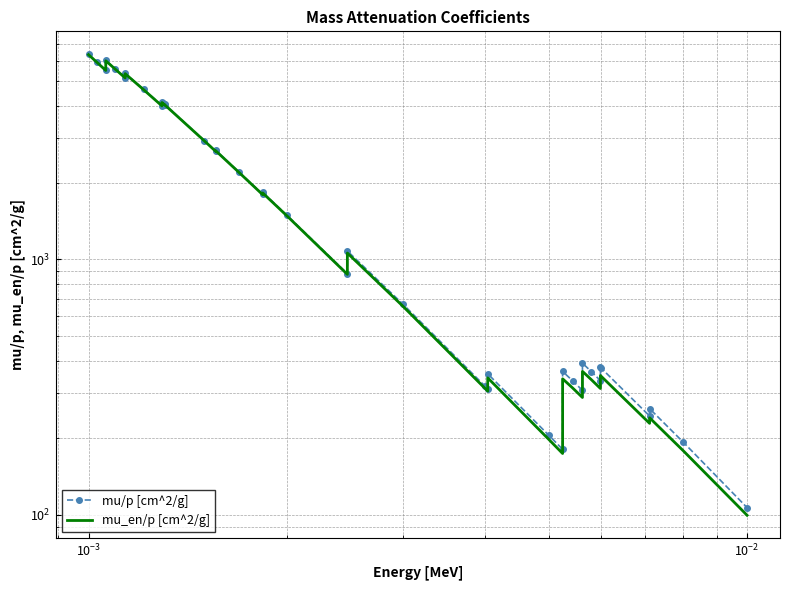

List the series in order of their overall mean, lowest first.

mu_en/p [cm^2/g], mu/p [cm^2/g]